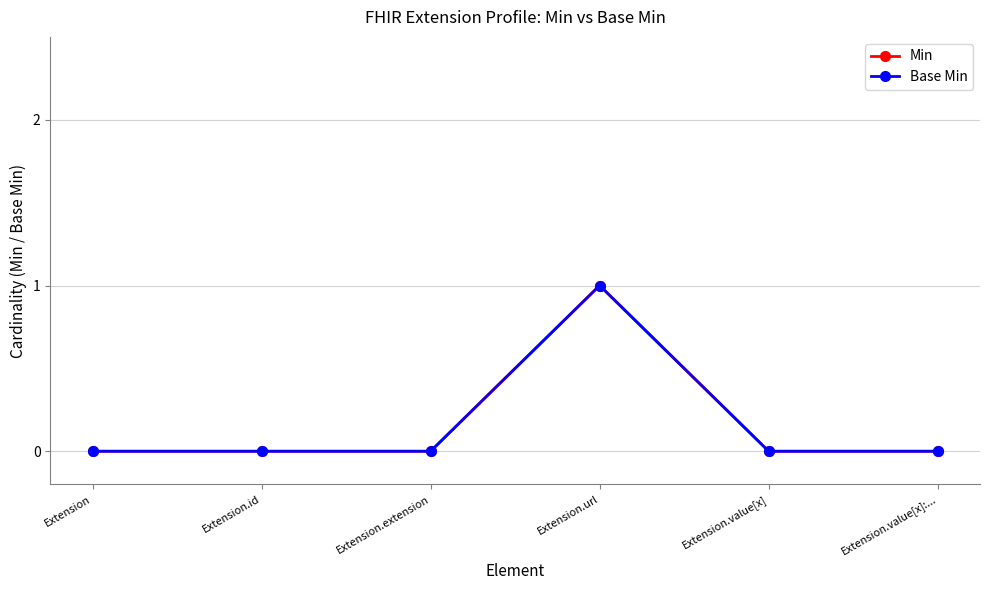

Does the chart display data point markers on the line(s)?

Yes